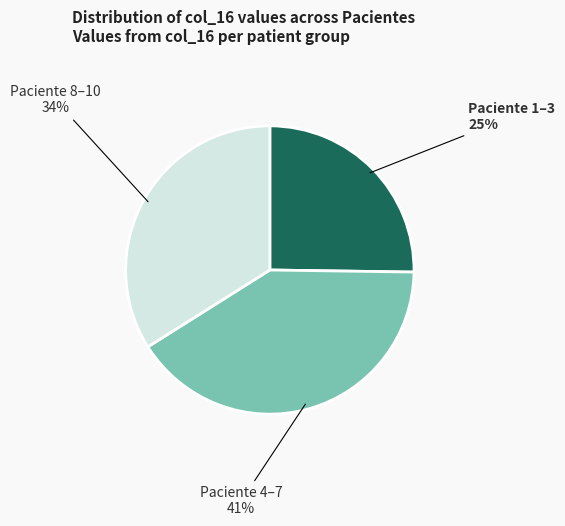

To the nearest percent, what portion does Paciente 4–7 represent?

41%